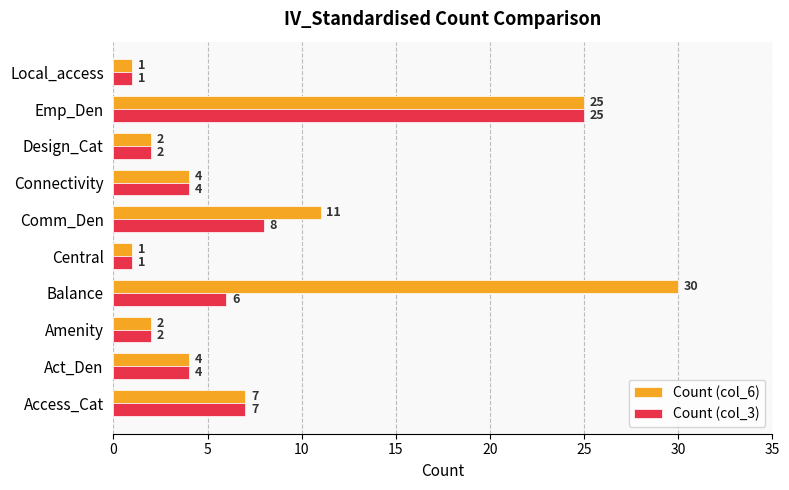

What is the sum of all Count (col_3) values?

60